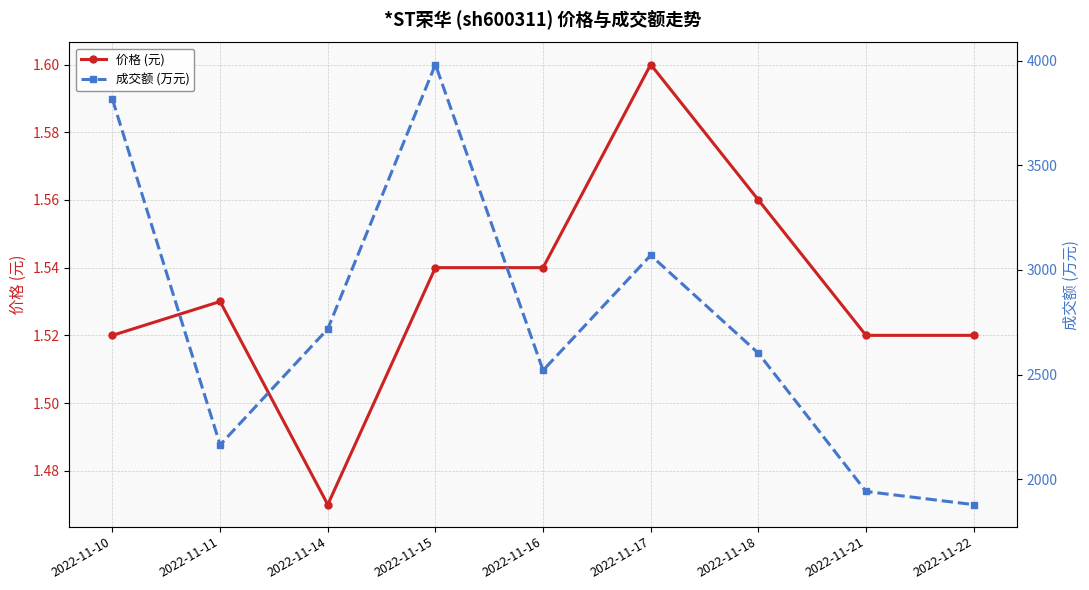

True or false: 成交额 (万元) and 价格 (元) intersect in this chart.

False